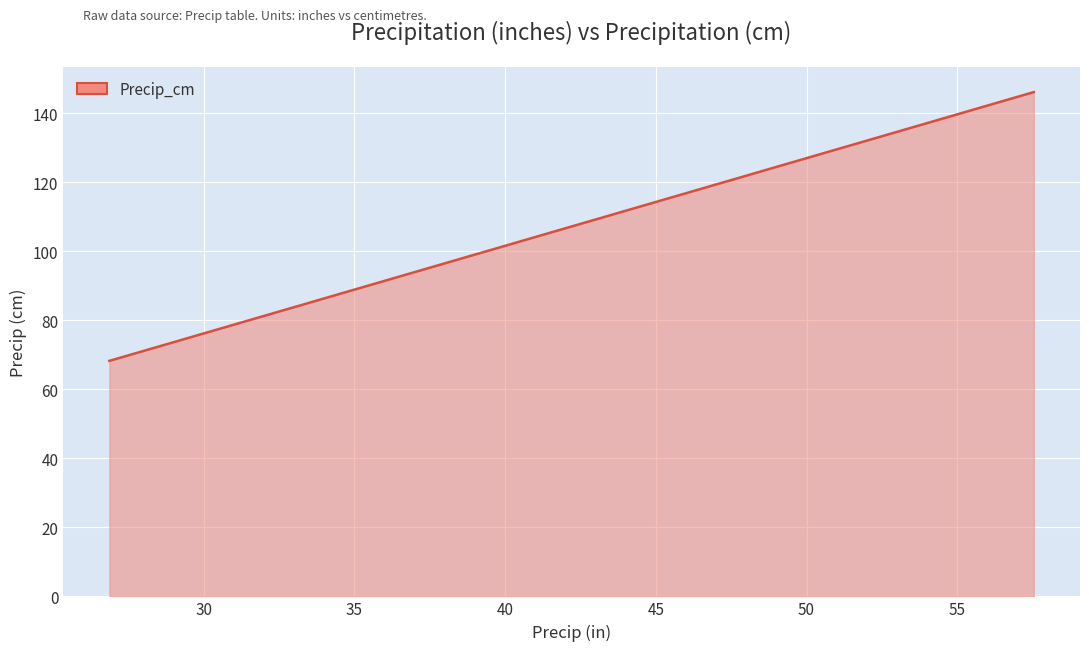

What is the difference between the maximum and minimum values?

77.9